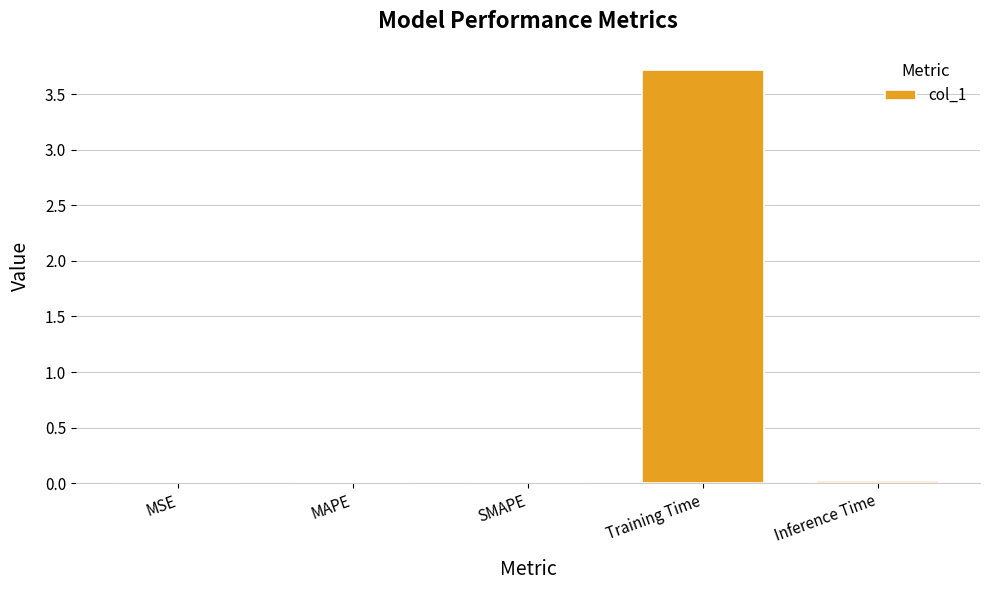

How many distinct data groups are displayed?

1